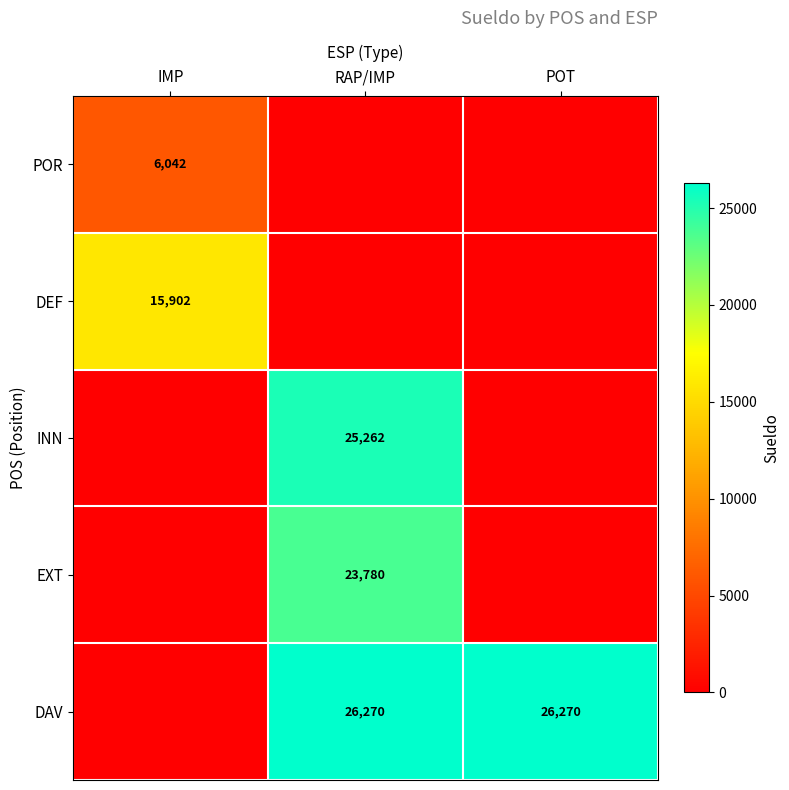

True or false: POR has a value of 6042 at IMP.

True